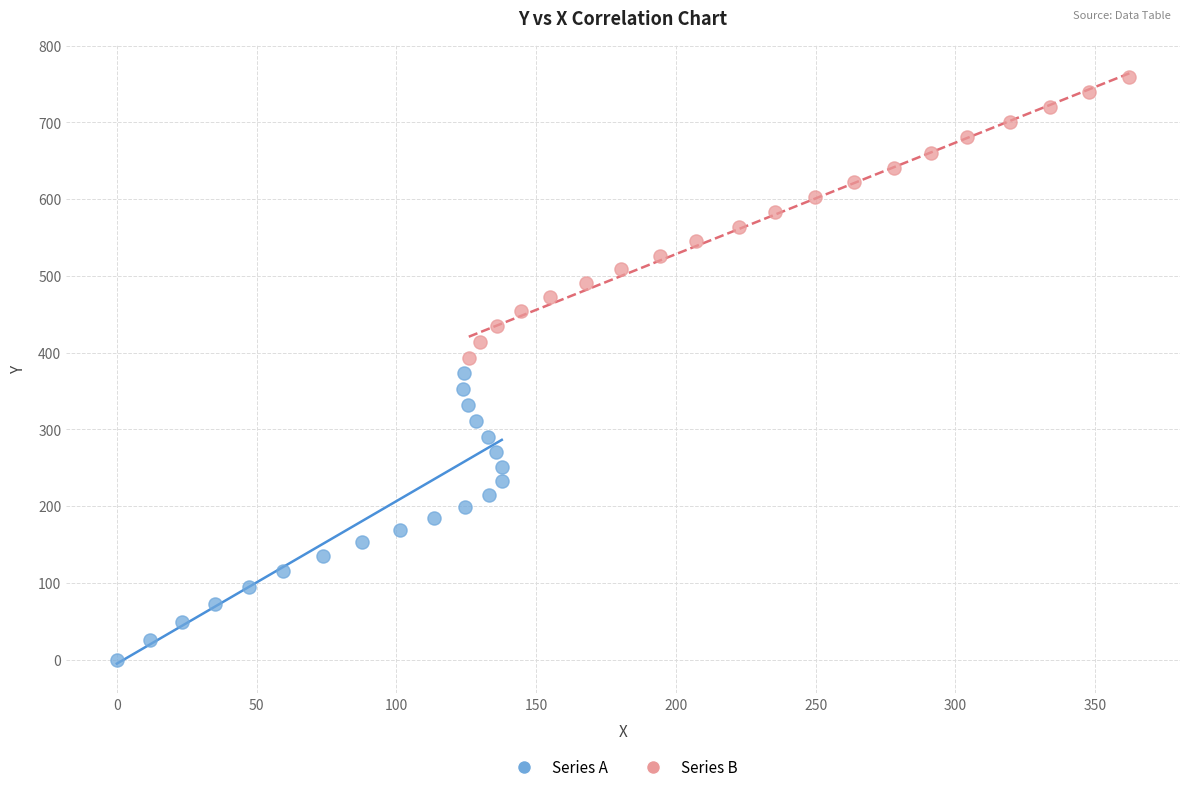

Which series has the largest Y range (max minus min)?

Series A